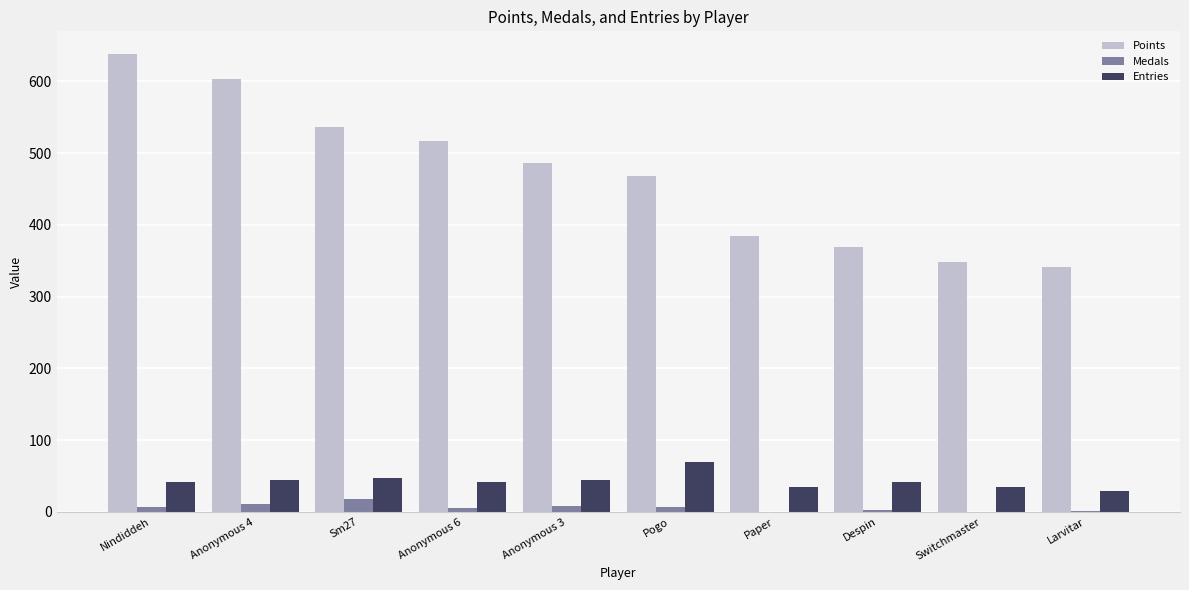

What is the spread (max minus min) of values at Anonymous 6?

511